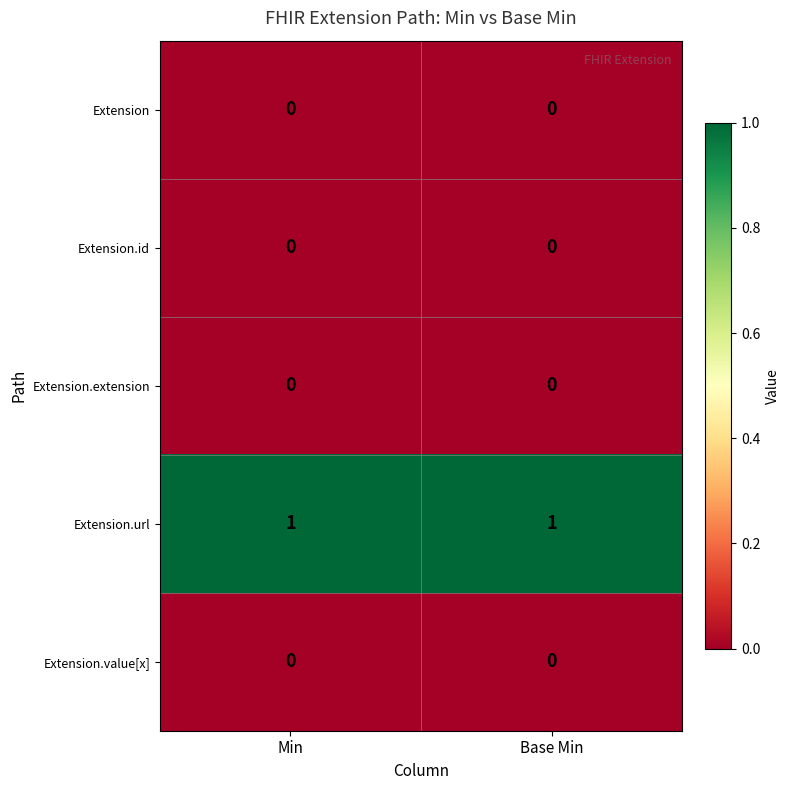

True or false: Extension.extension has a value of 0 at Base Min.

True